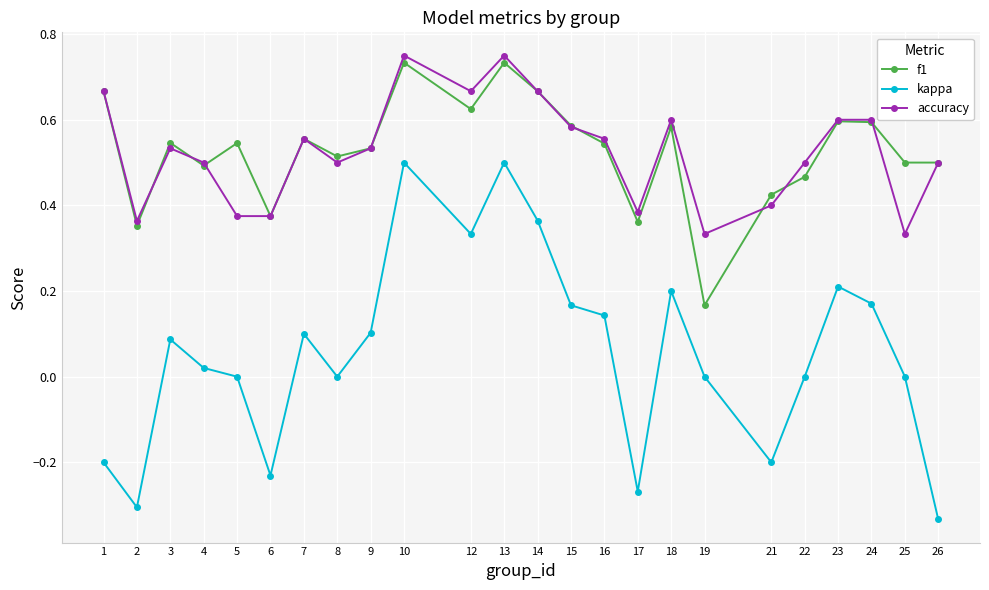

Where is f1 nearest to the value 0?

19